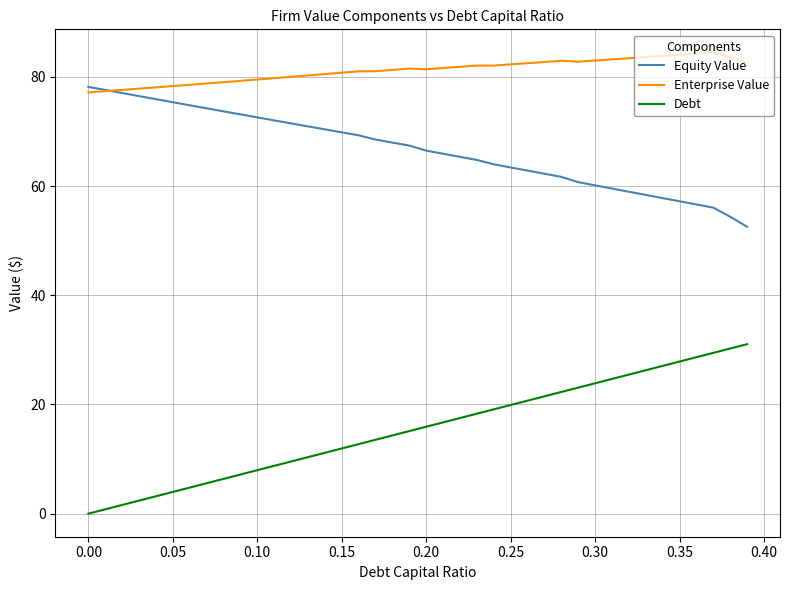

Rank the series by their average value, from highest to lowest.

Enterprise Value, Equity Value, Debt